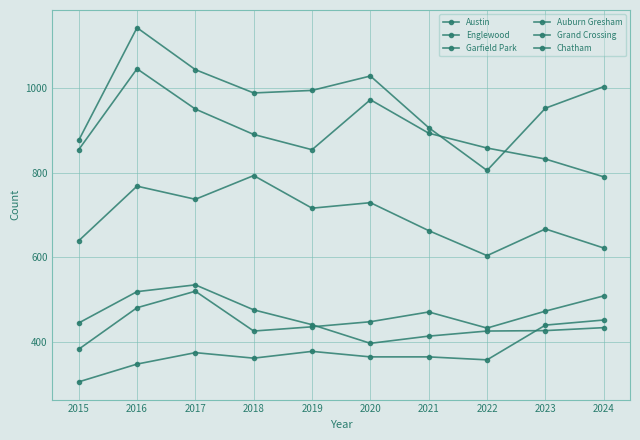

True or false: Englewood and Grand Crossing intersect in this chart.

False